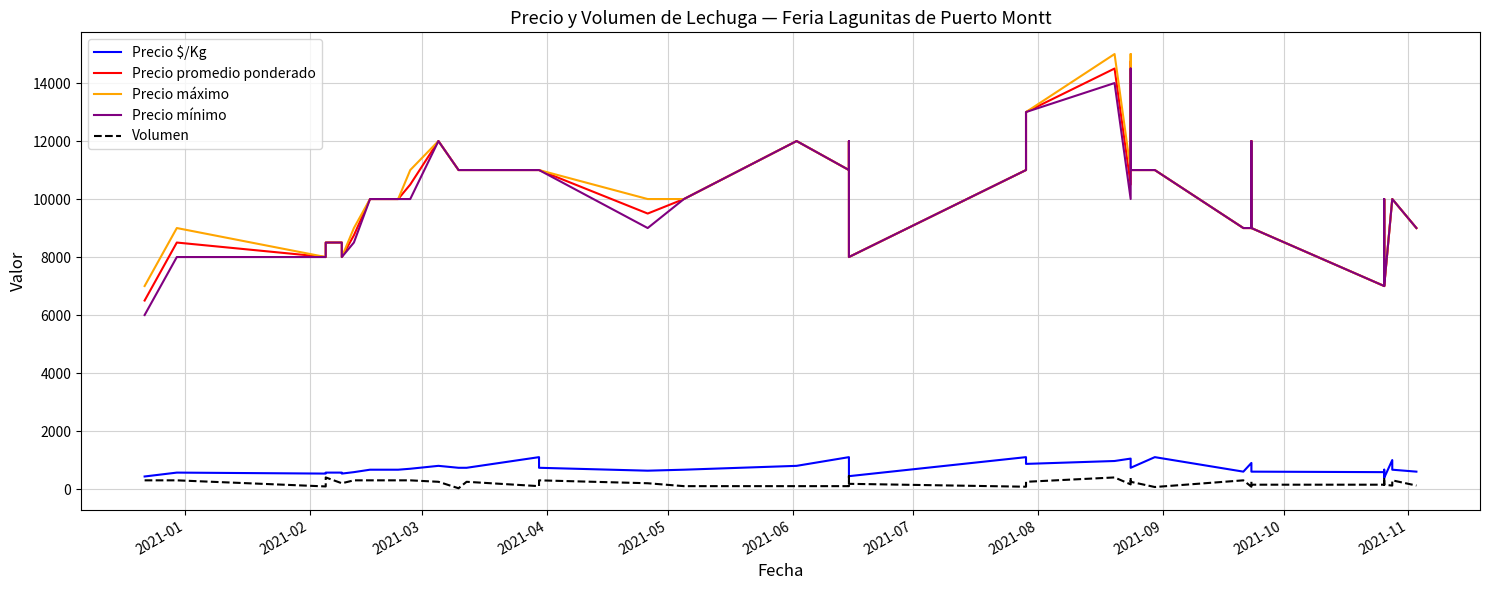

How many interior local valleys does the Precio máximo series have?

7